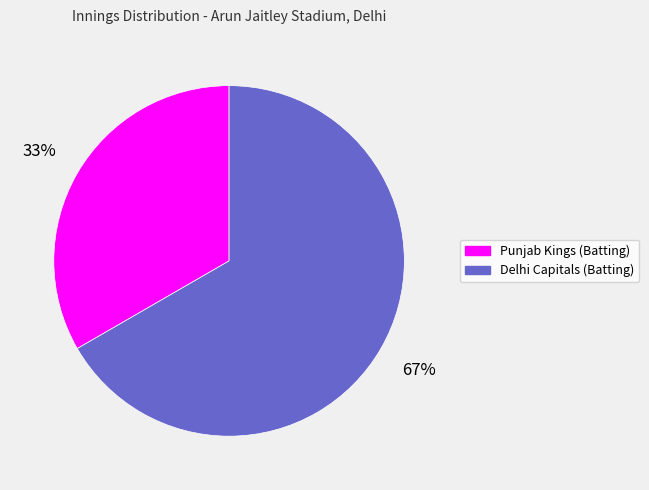

Between Delhi Capitals (Batting) and Punjab Kings (Batting), which is larger?

Delhi Capitals (Batting)